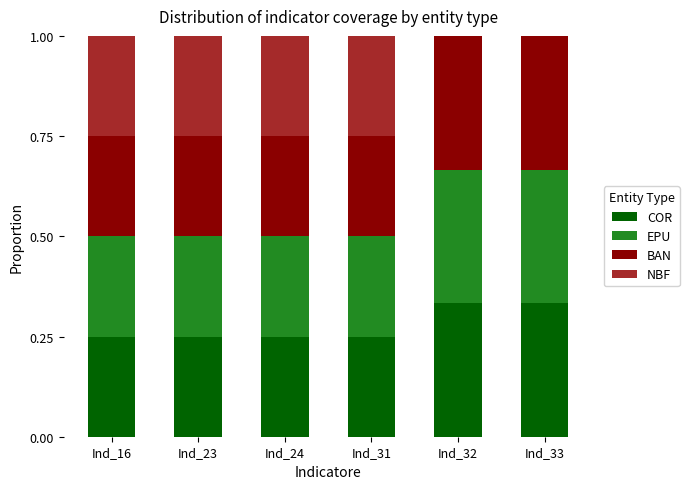

What is the total value across all series at Ind_33?

1.0